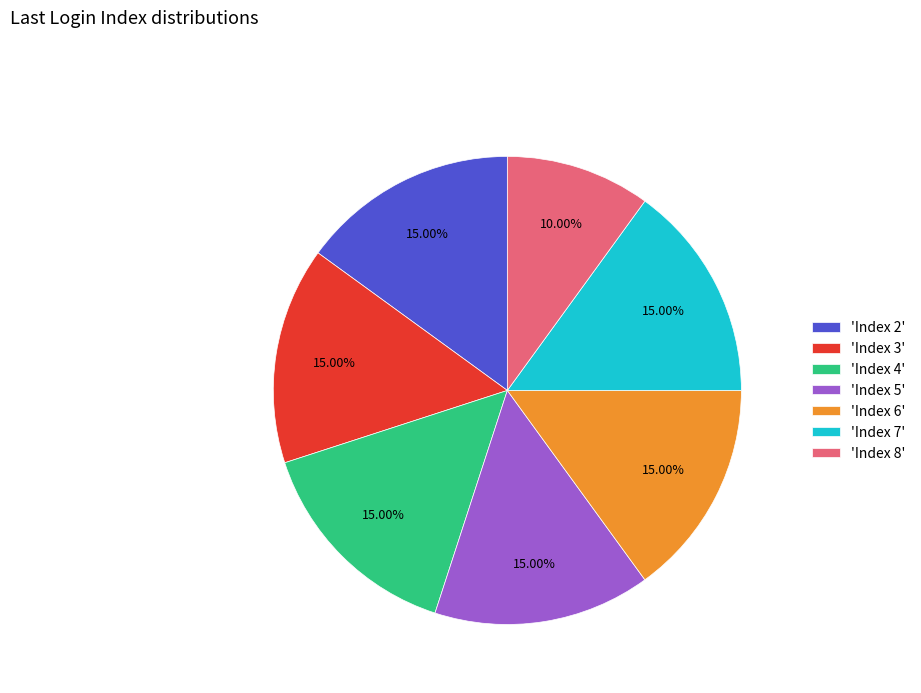

Is the sum of 'Index 7' and 'Index 6' greater than half?

No